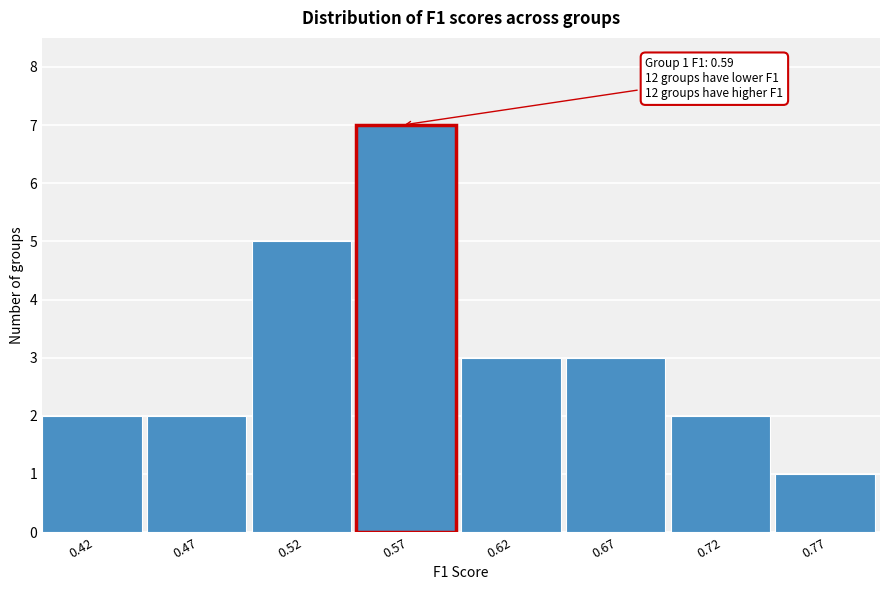

Reading left to right, what are all the values shown in this chart?

0.42=2	0.47=2	0.52=5	0.57=7	0.62=3	0.67=3	0.72=2	0.77=1